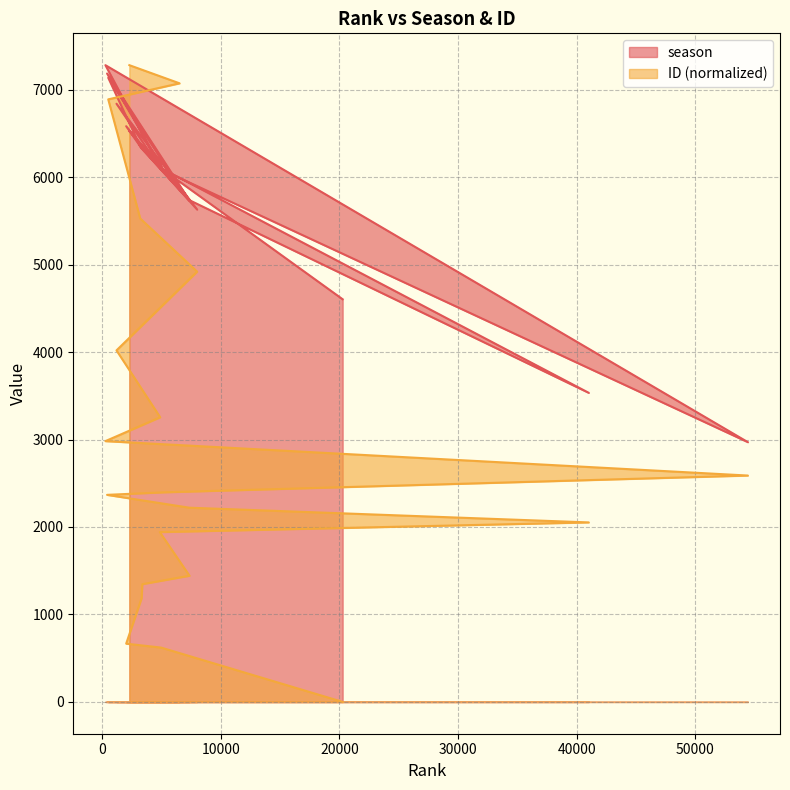

The ID series shows 2067.0 at 3334. True or false?

False